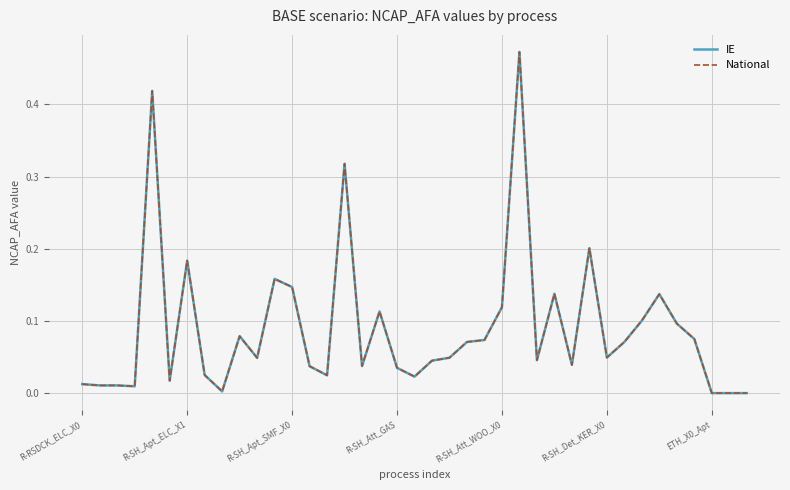

Is this an area chart (filled region under the line)?

No